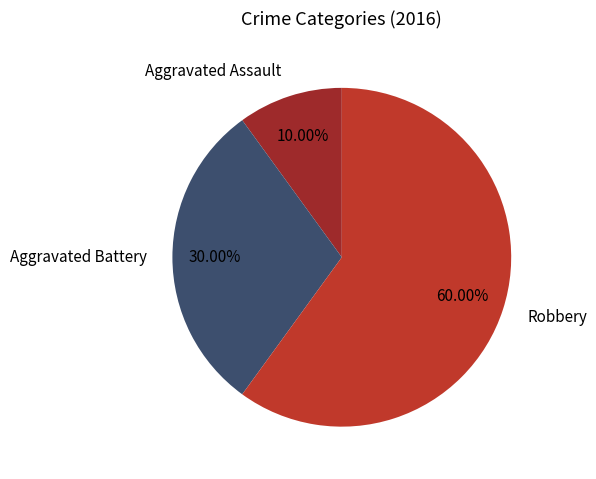

True or false: Robbery accounts for 60% of the total.

True